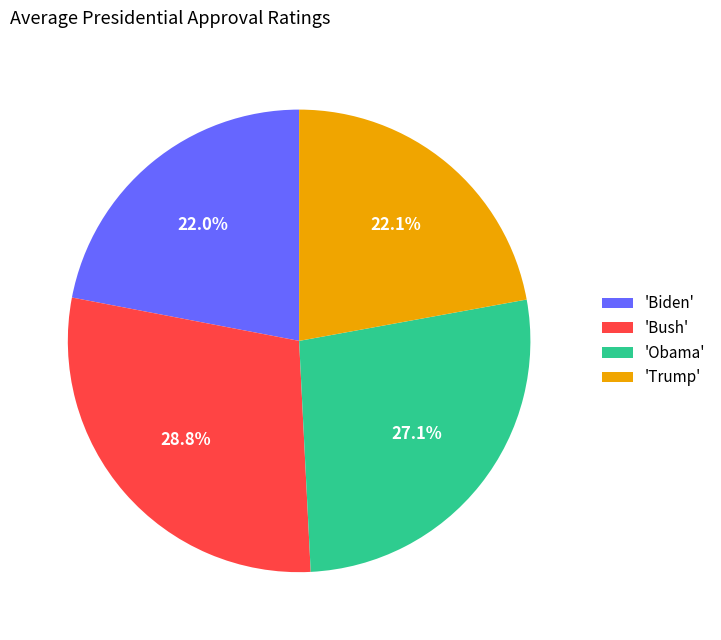

Is the sum of 'Bush' and 'Biden' greater than half?

Yes